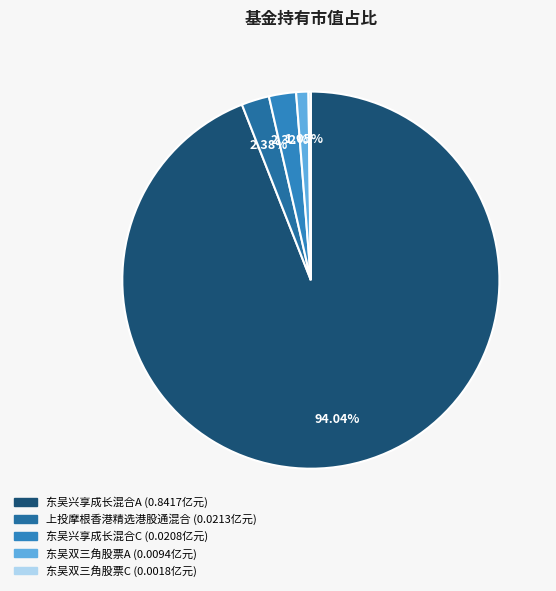

True or false: 东吴兴享成长混合C accounts for 2% of the total.

True